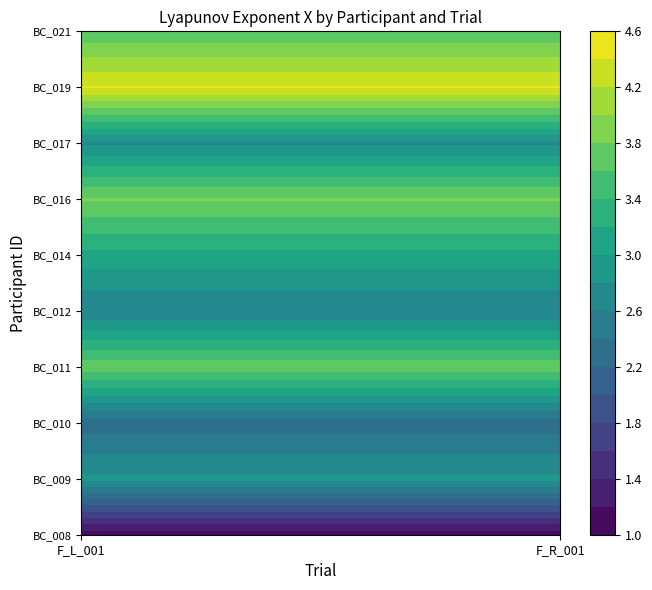

Between F_L_001 and F_R_001, which is larger?

F_L_001